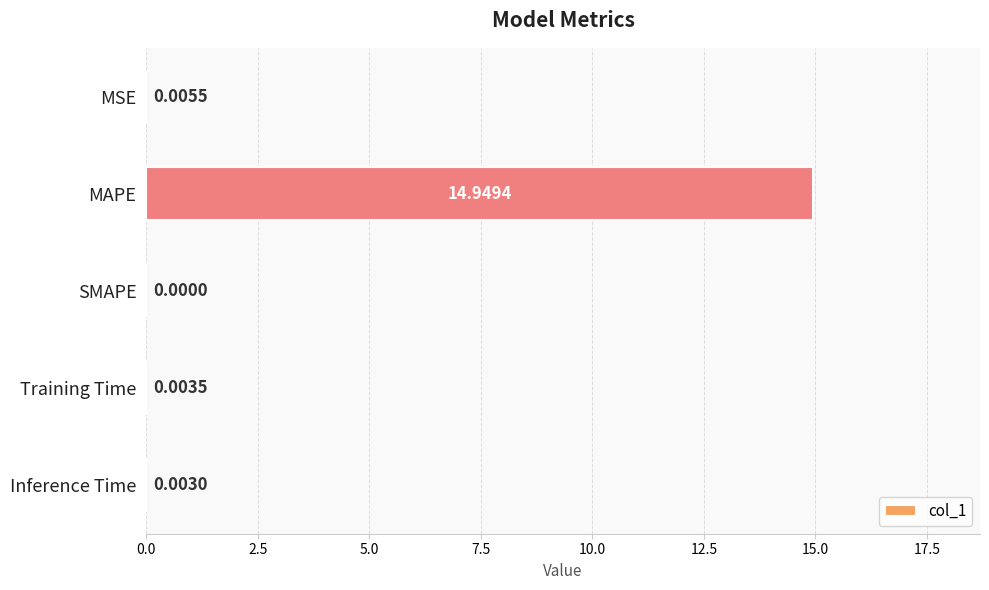

Which category has the highest value across all series?

MAPE